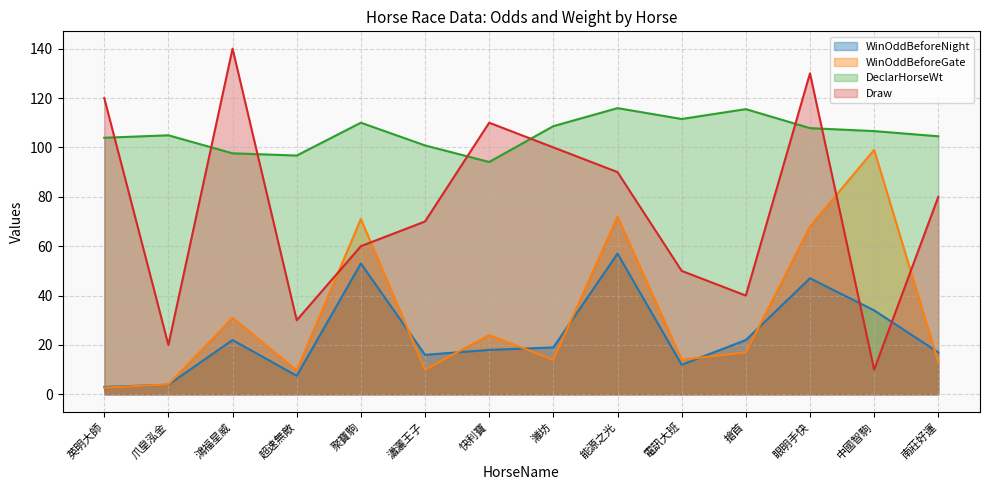

What is the label of the 11th point from the right?

超速無敵